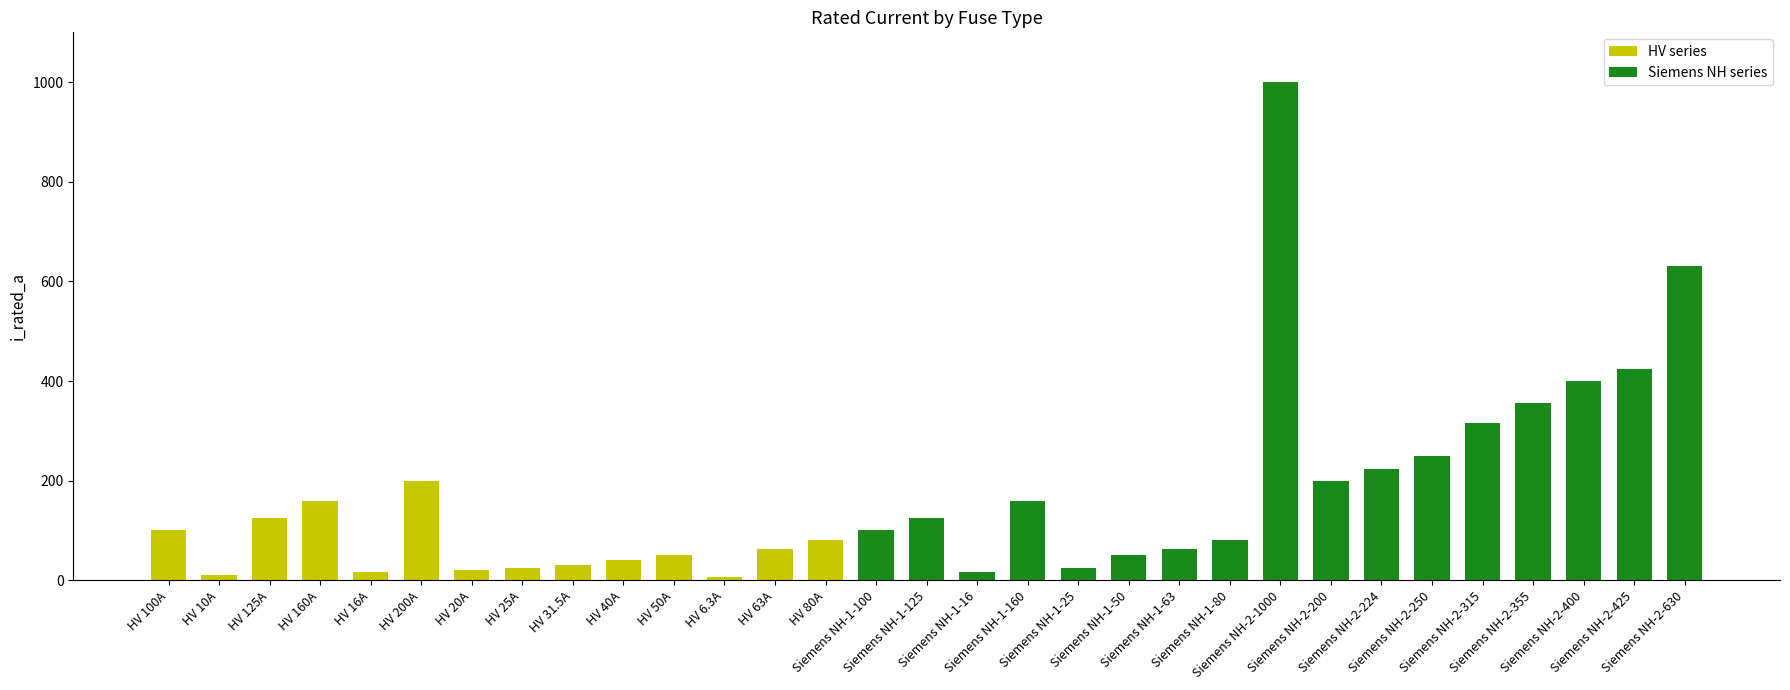

List the labels in order of value, largest first.

Siemens NH-2-1000, Siemens NH-2-630, Siemens NH-2-425, Siemens NH-2-400, Siemens NH-2-355, Siemens NH-2-315, Siemens NH-2-250, Siemens NH-2-224, HV 200A, Siemens NH-2-200, HV 160A, Siemens NH-1-160, HV 125A, Siemens NH-1-125, HV 100A, Siemens NH-1-100, HV 80A, Siemens NH-1-80, HV 63A, Siemens NH-1-63, HV 50A, Siemens NH-1-50, HV 40A, HV 31.5A, HV 25A, Siemens NH-1-25, HV 20A, HV 16A, Siemens NH-1-16, HV 10A, HV 6.3A